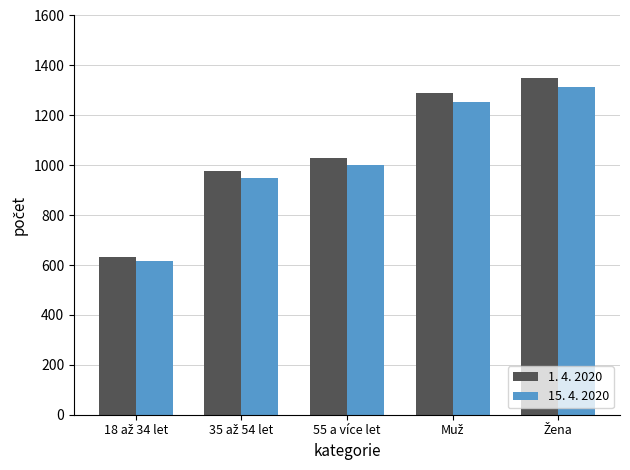

List the series in order of their peak value, highest first.

1. 4. 2020, 15. 4. 2020